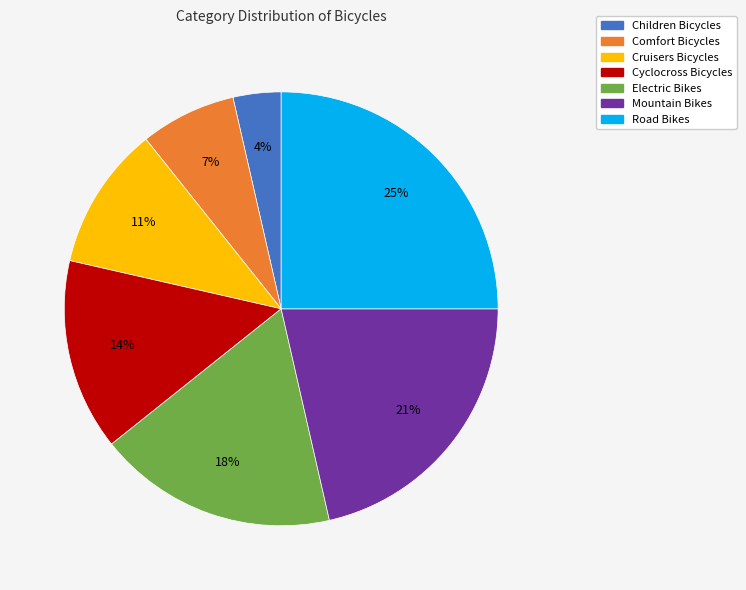

Is Mountain Bikes the majority of the pie?

No